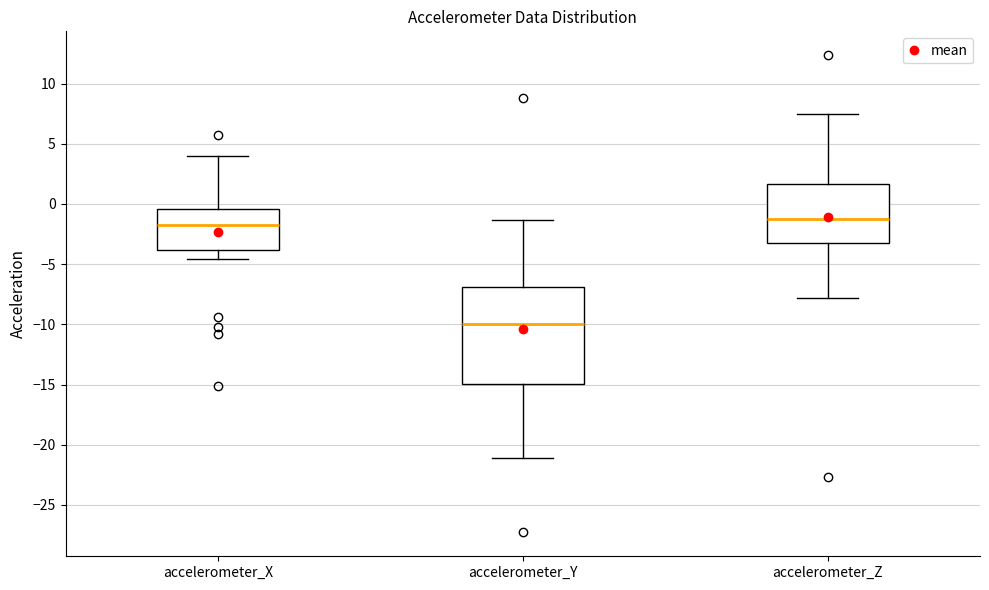

Which box's median line is the highest?

accelerometer_Z